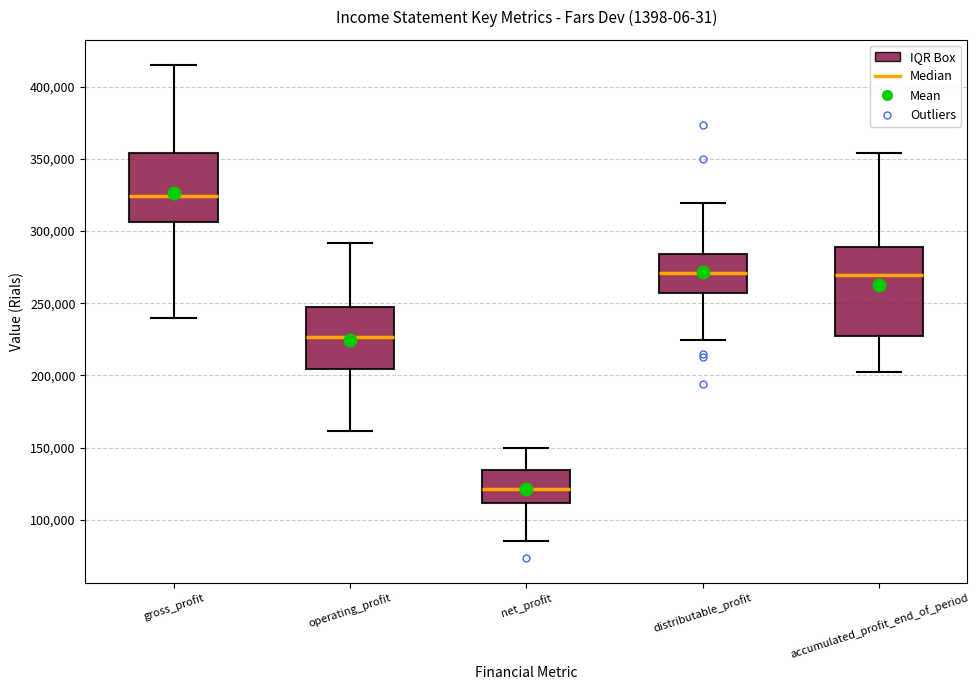

Reading left to right, transcribe this box plot: for each box, give where its median line is, the range the box spans, and where its two whiskers end, as read against the y-axis. The values are not printed on the chart, so give them approximately, as read against the axis.

gross_profit: median 325000, box 305000 to 355000, whiskers 240000 to 415000
operating_profit: median 225000, box 205000 to 245000, whiskers 160000 to 290000
net_profit: median 120000, box 110000 to 135000, whiskers 85000 to 150000
distributable_profit: median 270000, box 255000 to 285000, whiskers 225000 to 320000
accumulated_profit_end_of_period: median 270000, box 230000 to 290000, whiskers 200000 to 355000